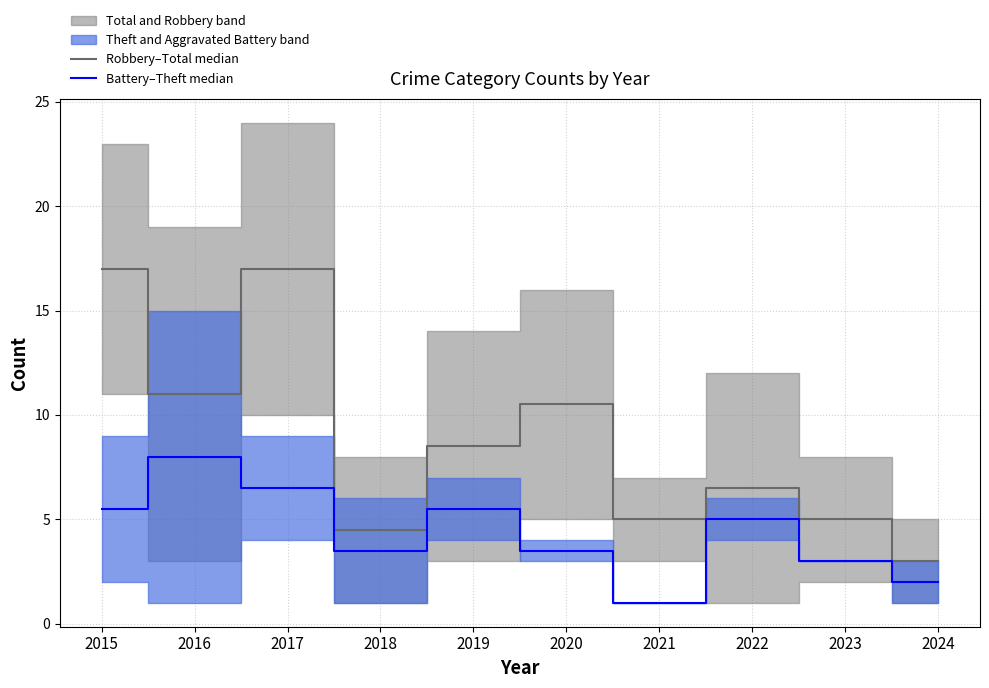

Which series changed the most between 2020 and 2023?

Robbery–Total median